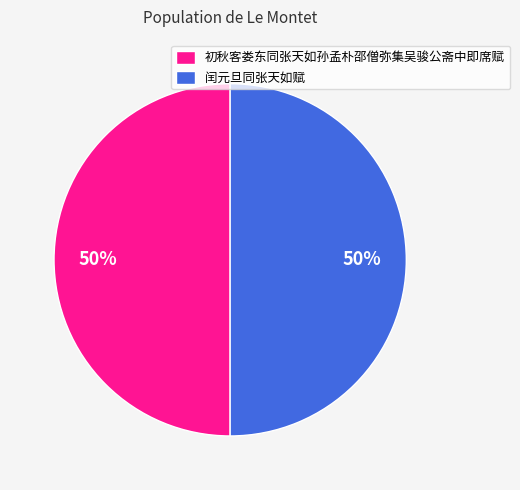

The 初秋客娄东同张天如孙孟朴邵僧弥集吴骏公斋中即席赋 slice represents 60% of the pie. True or false?

False